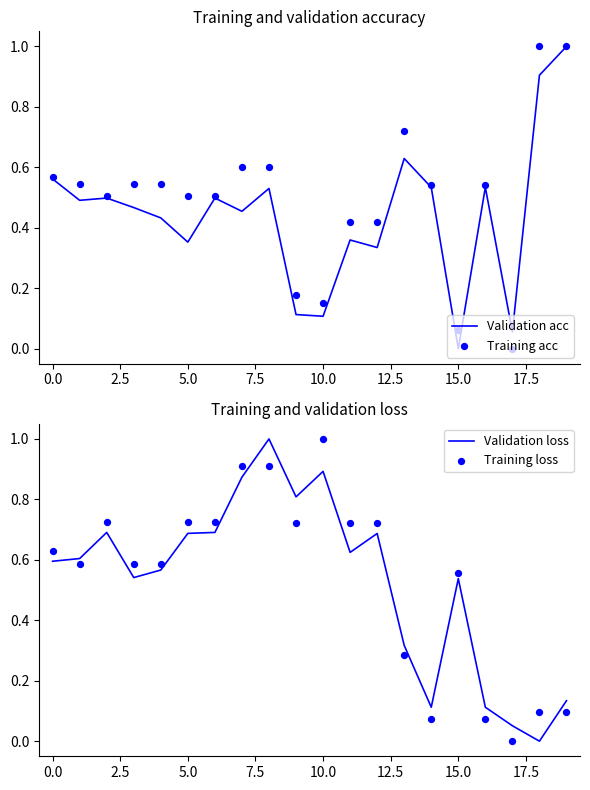

Which series contains the highest Y value?

Validation acc